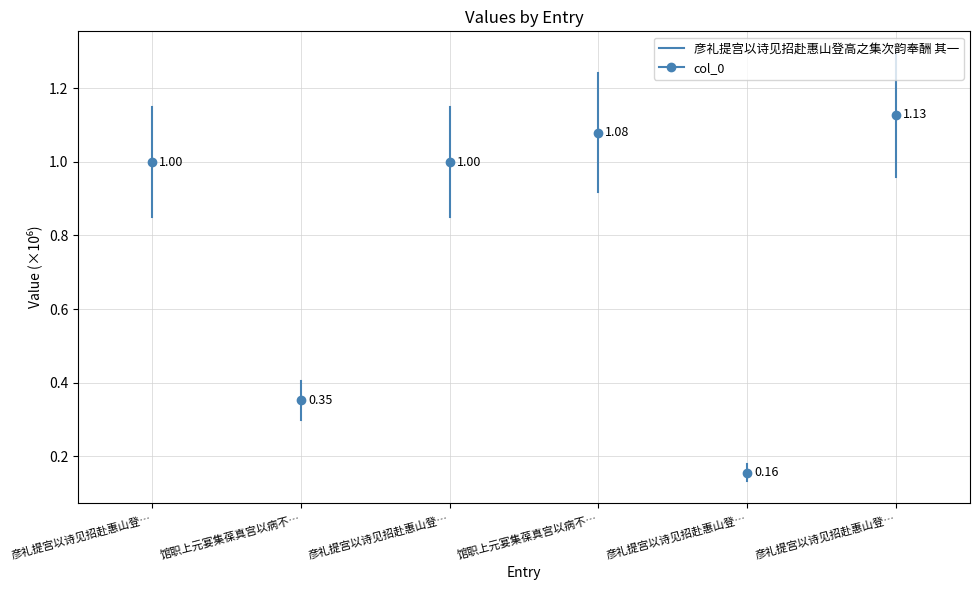

How many lines are shown in the chart?

1